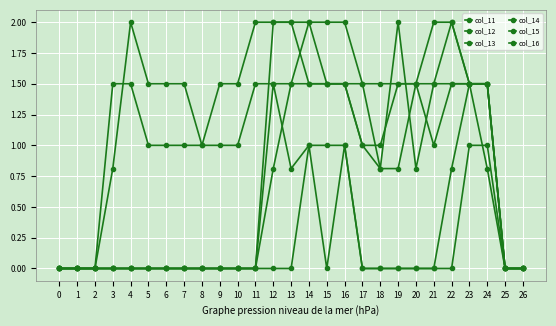

Which has a higher value, 8 or 12?

12